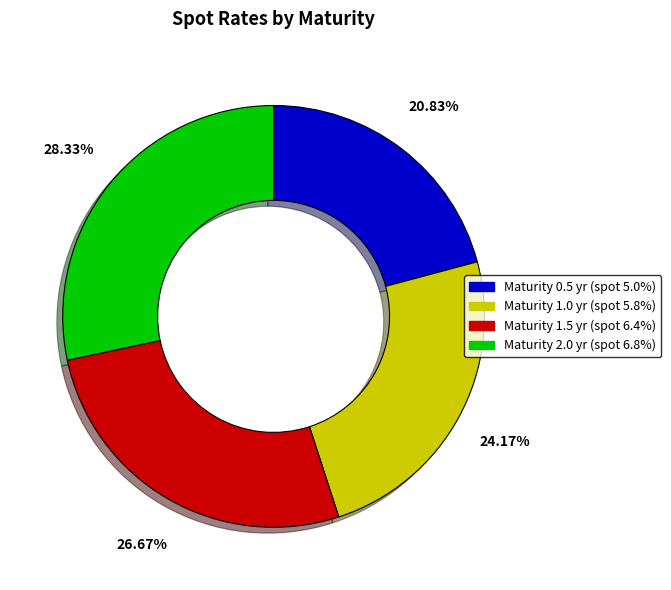

Is there a majority slice in this chart?

No